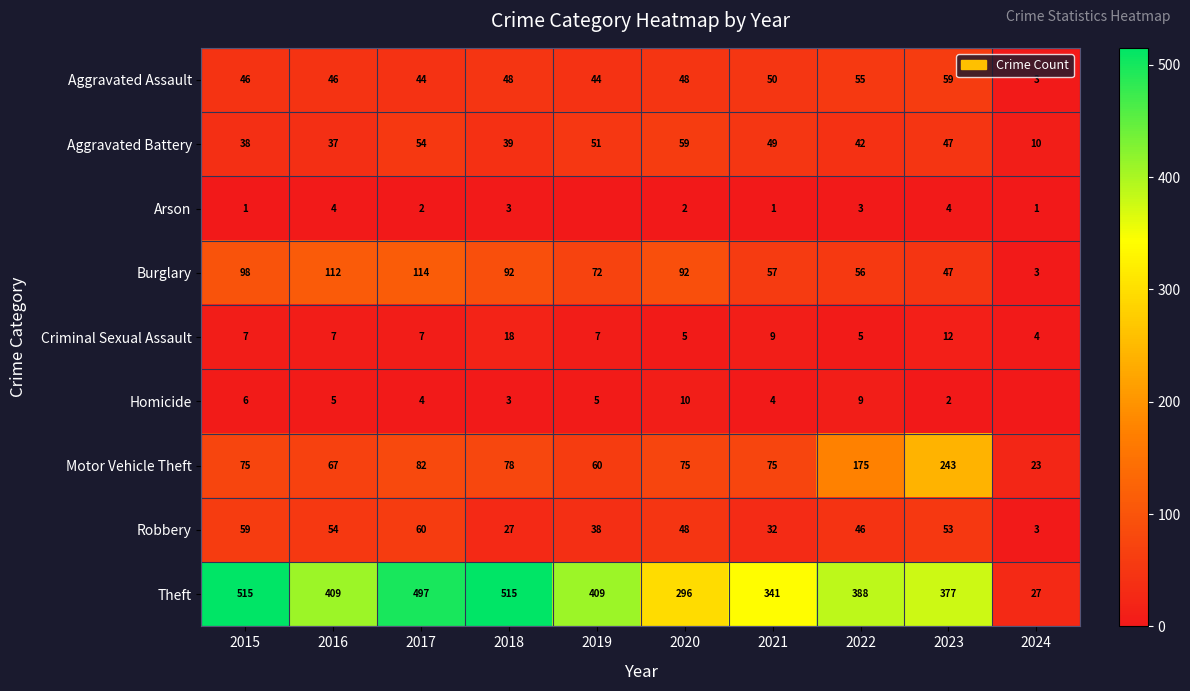

At which label does Aggravated Assault reach its peak?

2023